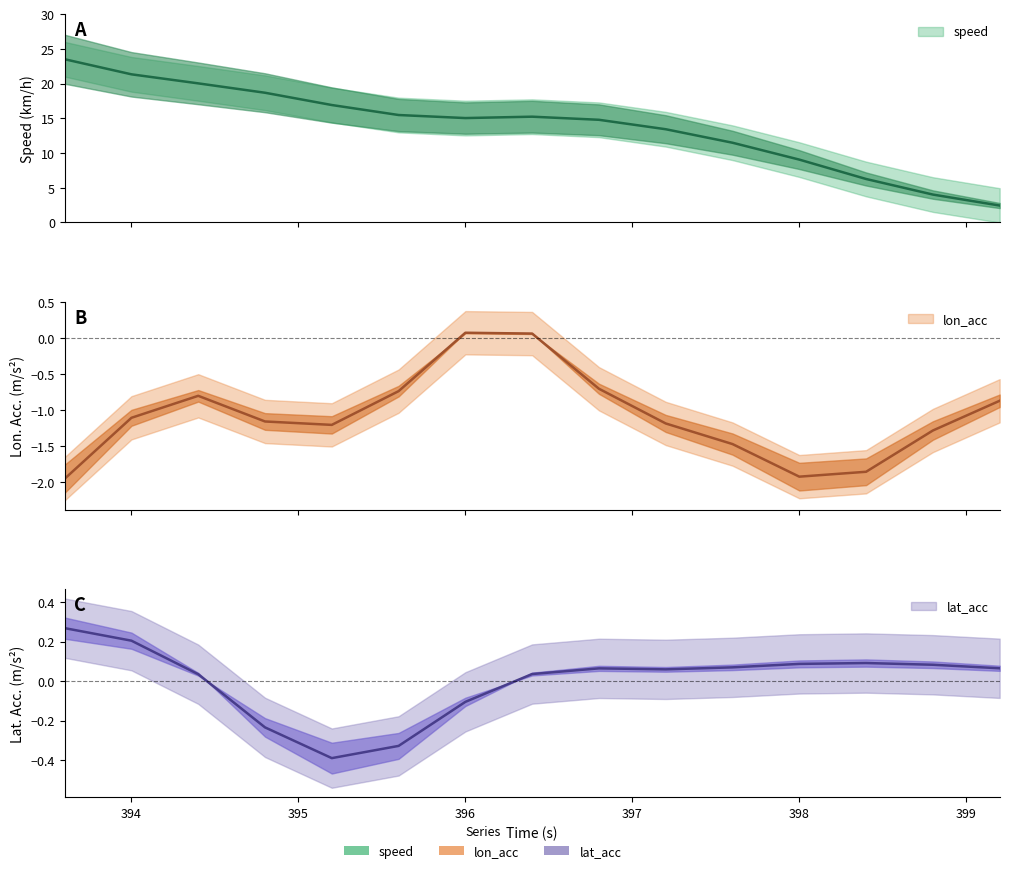

Is it true that speed equals 15.5 at 395.6?

True